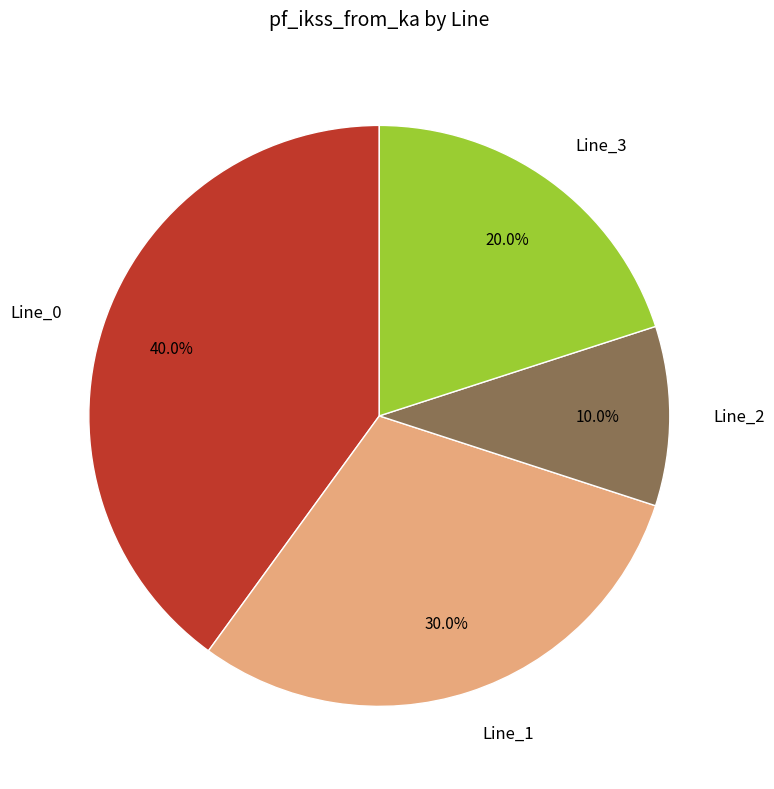

Count the number of slices in the pie.

4